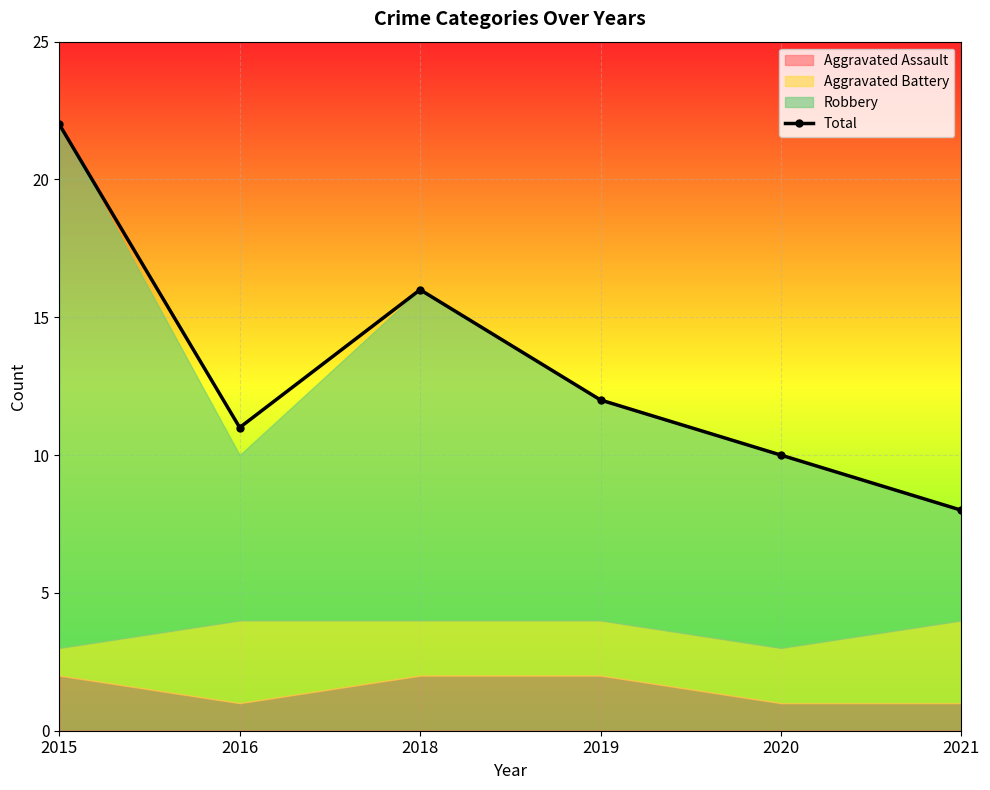

List the labels in order of value, largest first.

2015, 2018, 2019, 2016, 2020, 2021